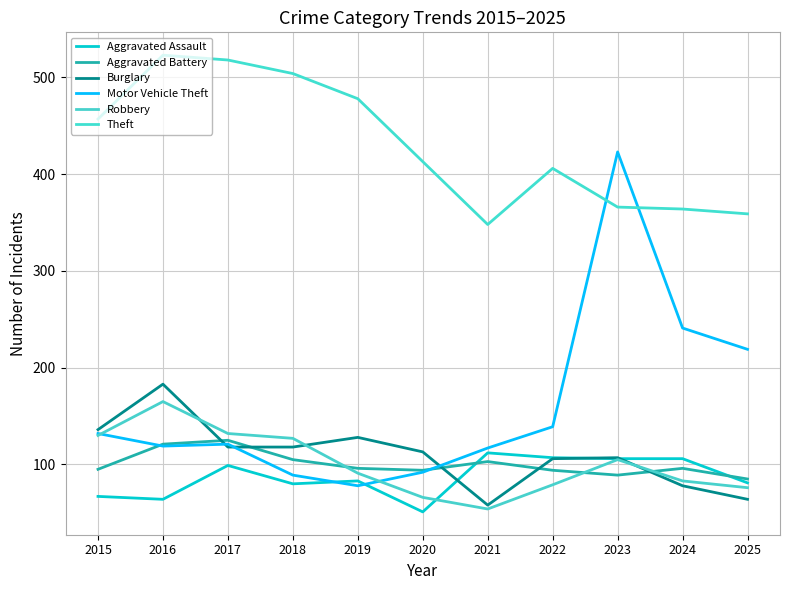

What is the minimum value shown in the chart?

51